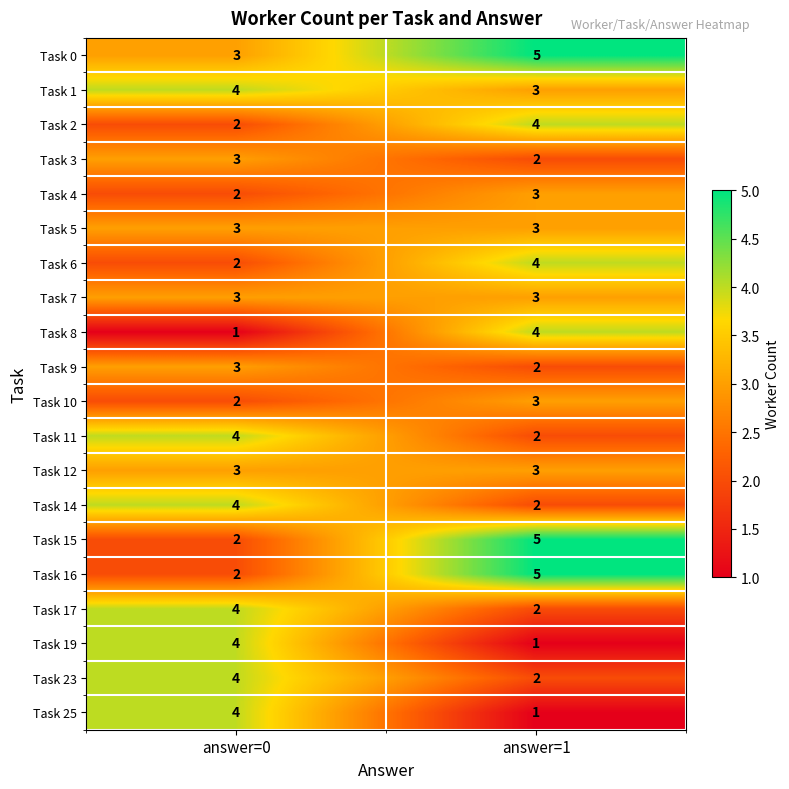

What is the maximum value for Task 8?

4